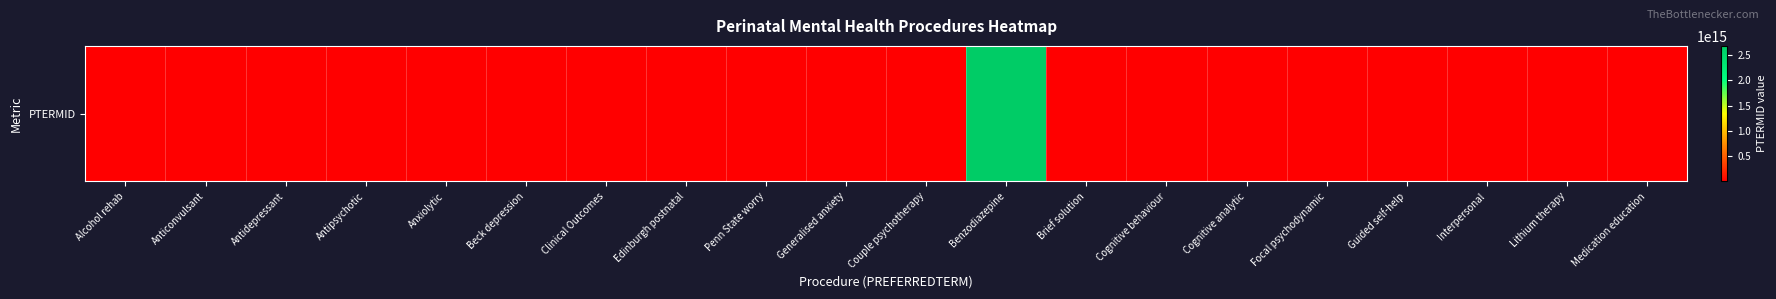

What is the sum of all values?

2679630782666367